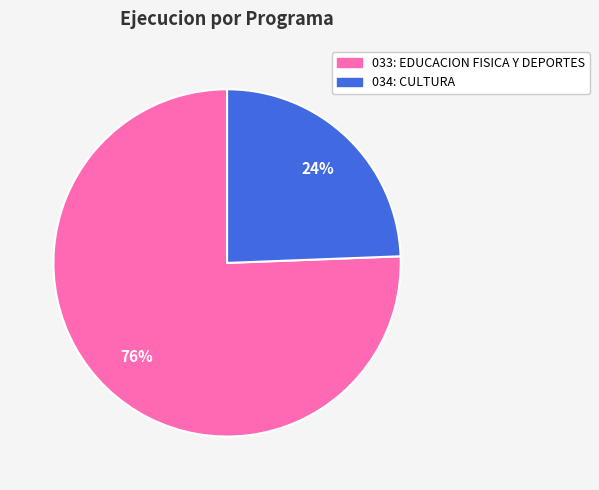

Is 034: CULTURA the majority of the pie?

No